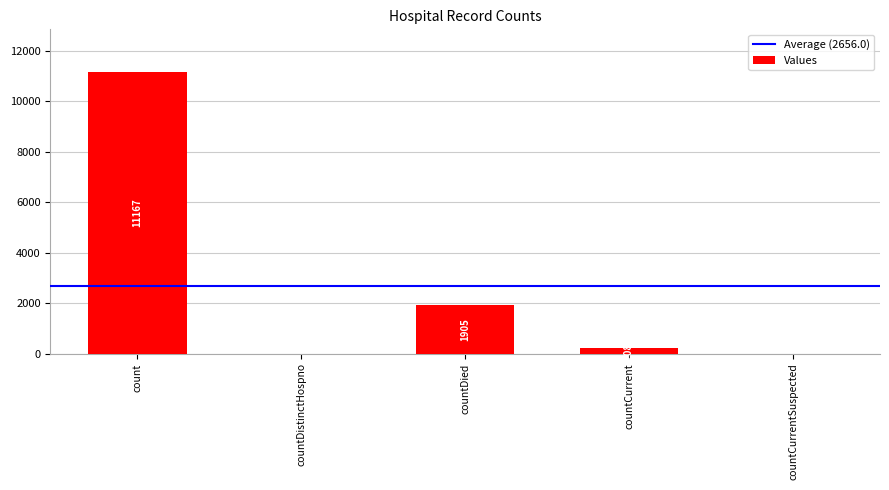

Between count and countDied, which is larger?

count